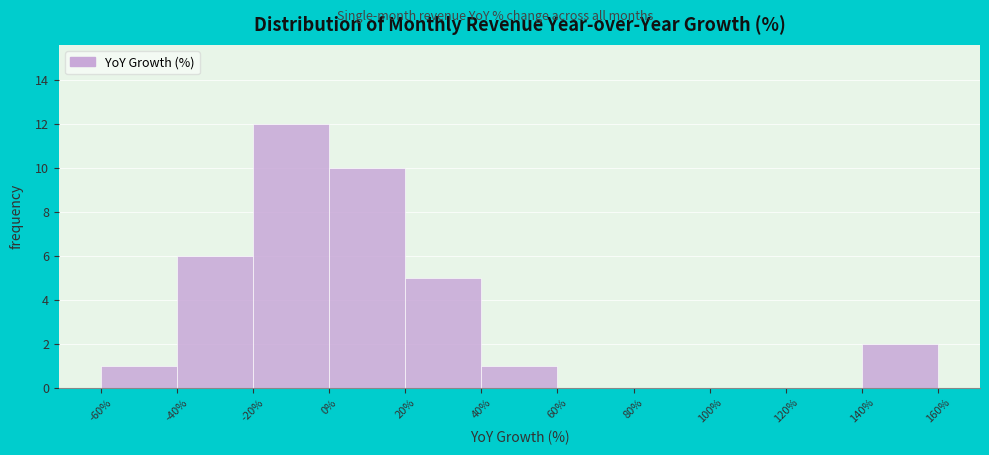

Reading left to right, transcribe this chart: for each bar, give the range it covers on the x-axis and its height. The values are not printed on the chart, so give them approximately, as read against the axis.

-60% to -40%: 1
-40% to -20%: 6
-20% to 0%: 12
0% to 20%: 10
20% to 40%: 5
40% to 60%: 1
60% to 80%: 0
80% to 100%: 0
100% to 120%: 0
120% to 140%: 0
140% to 160%: 2